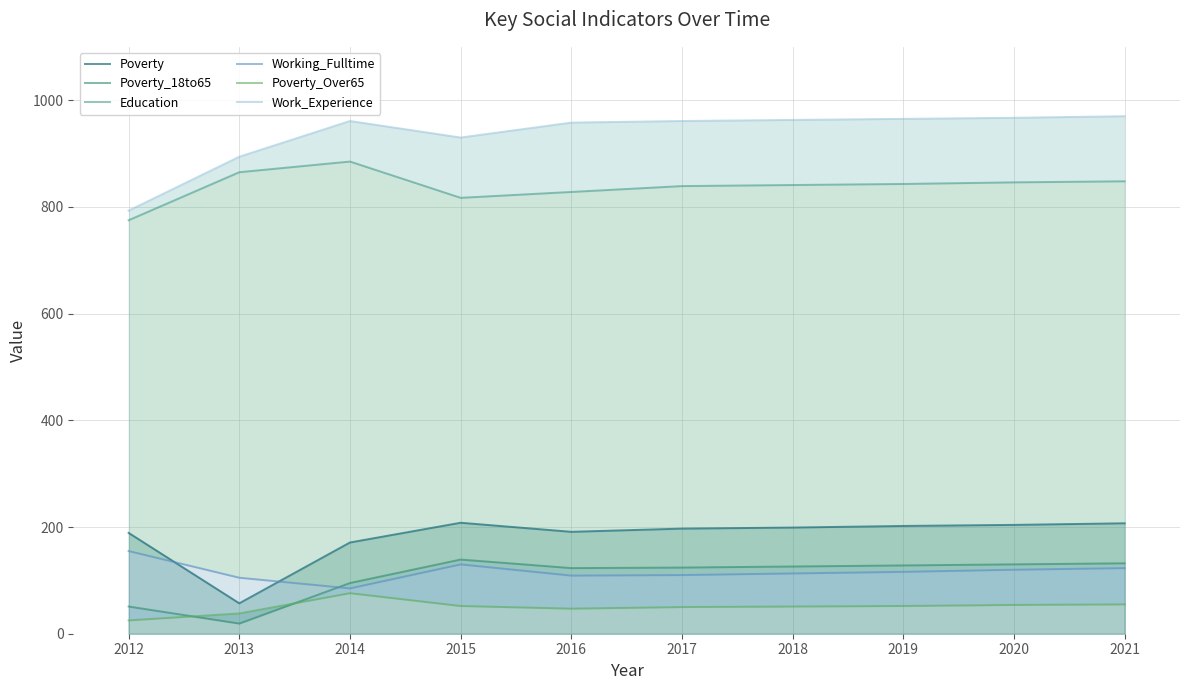

What is the value of the Education point at the 9th from the left?

846